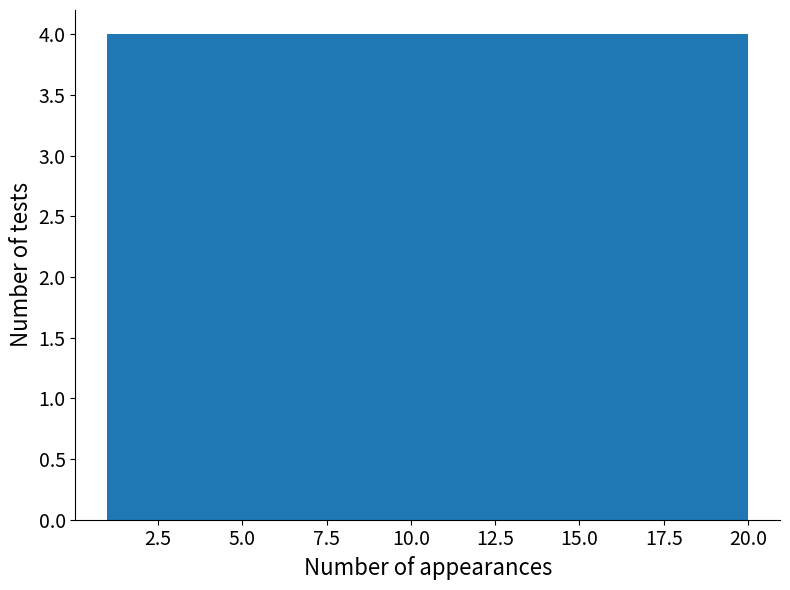

What is the height of the bar covering 12.4 to 16.2 on the x-axis? Neither the bar edges nor the heights are printed on the chart, so give them approximately, as read against the axes.

4